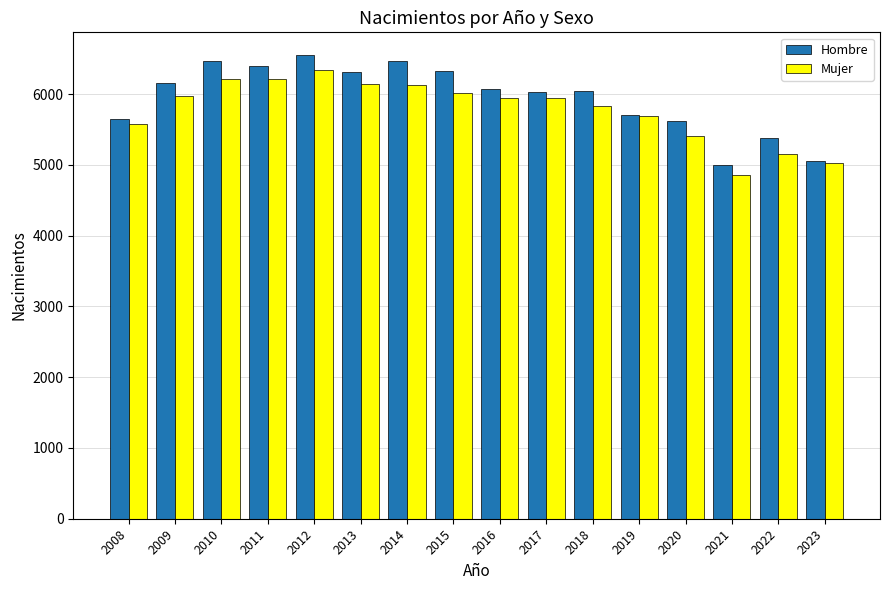

What is the spread (max minus min) of values at 2008?

65